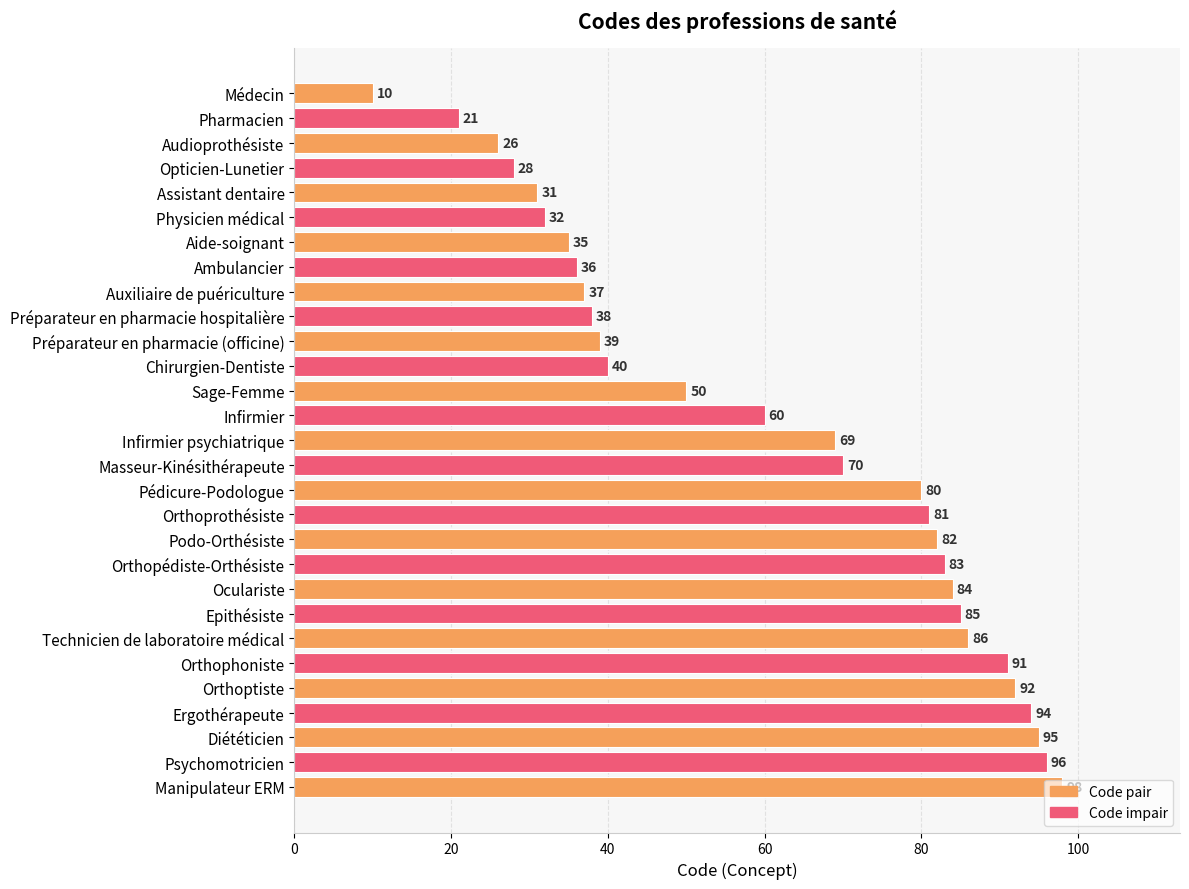

Count the number of data series in this chart.

1